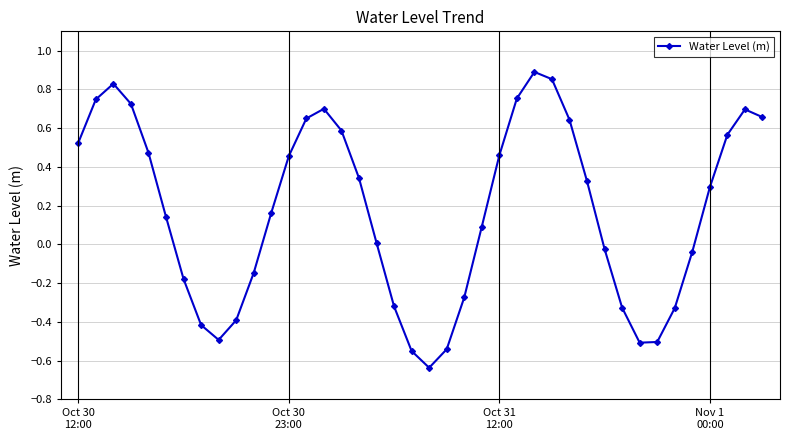

What is the difference between the maximum and second lowest values?

1.4